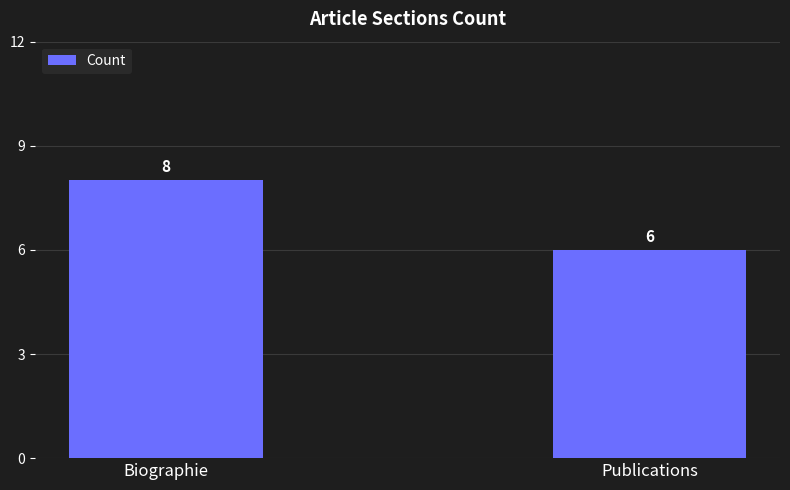

Are the bars horizontal?

No